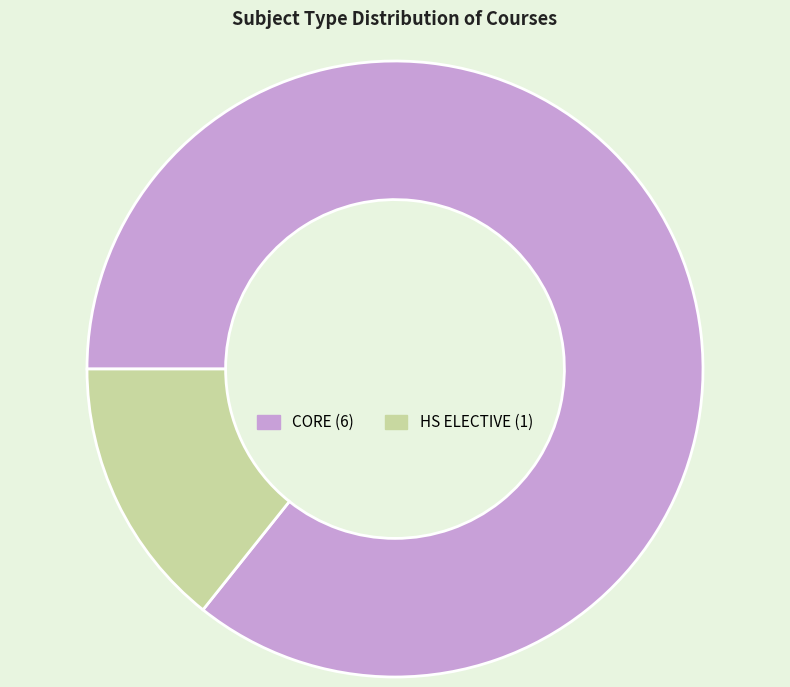

Is it true that HS ELECTIVE is 14% of the pie?

True